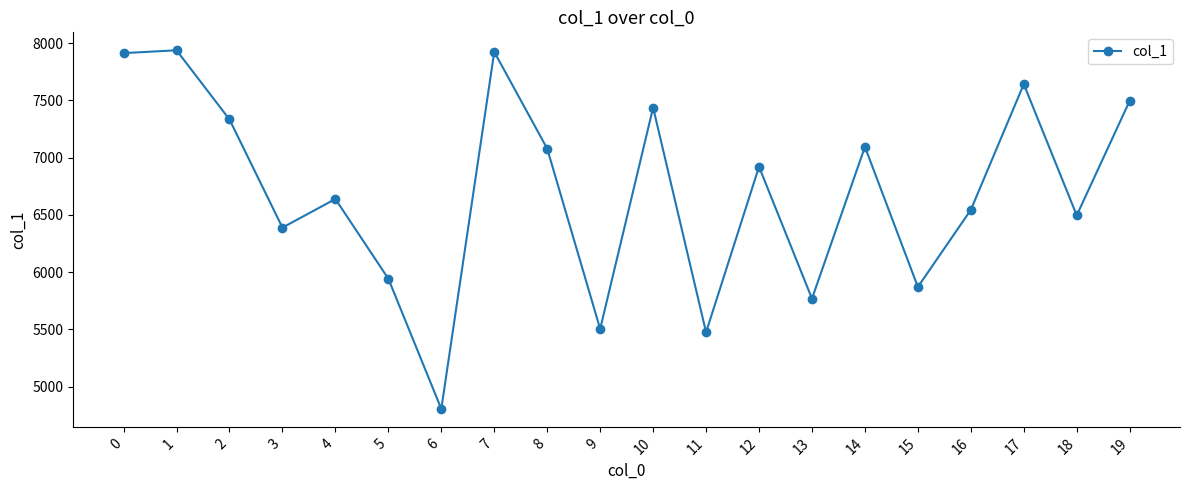

What is the ratio of the value at 18 to the value at 11?

1.2